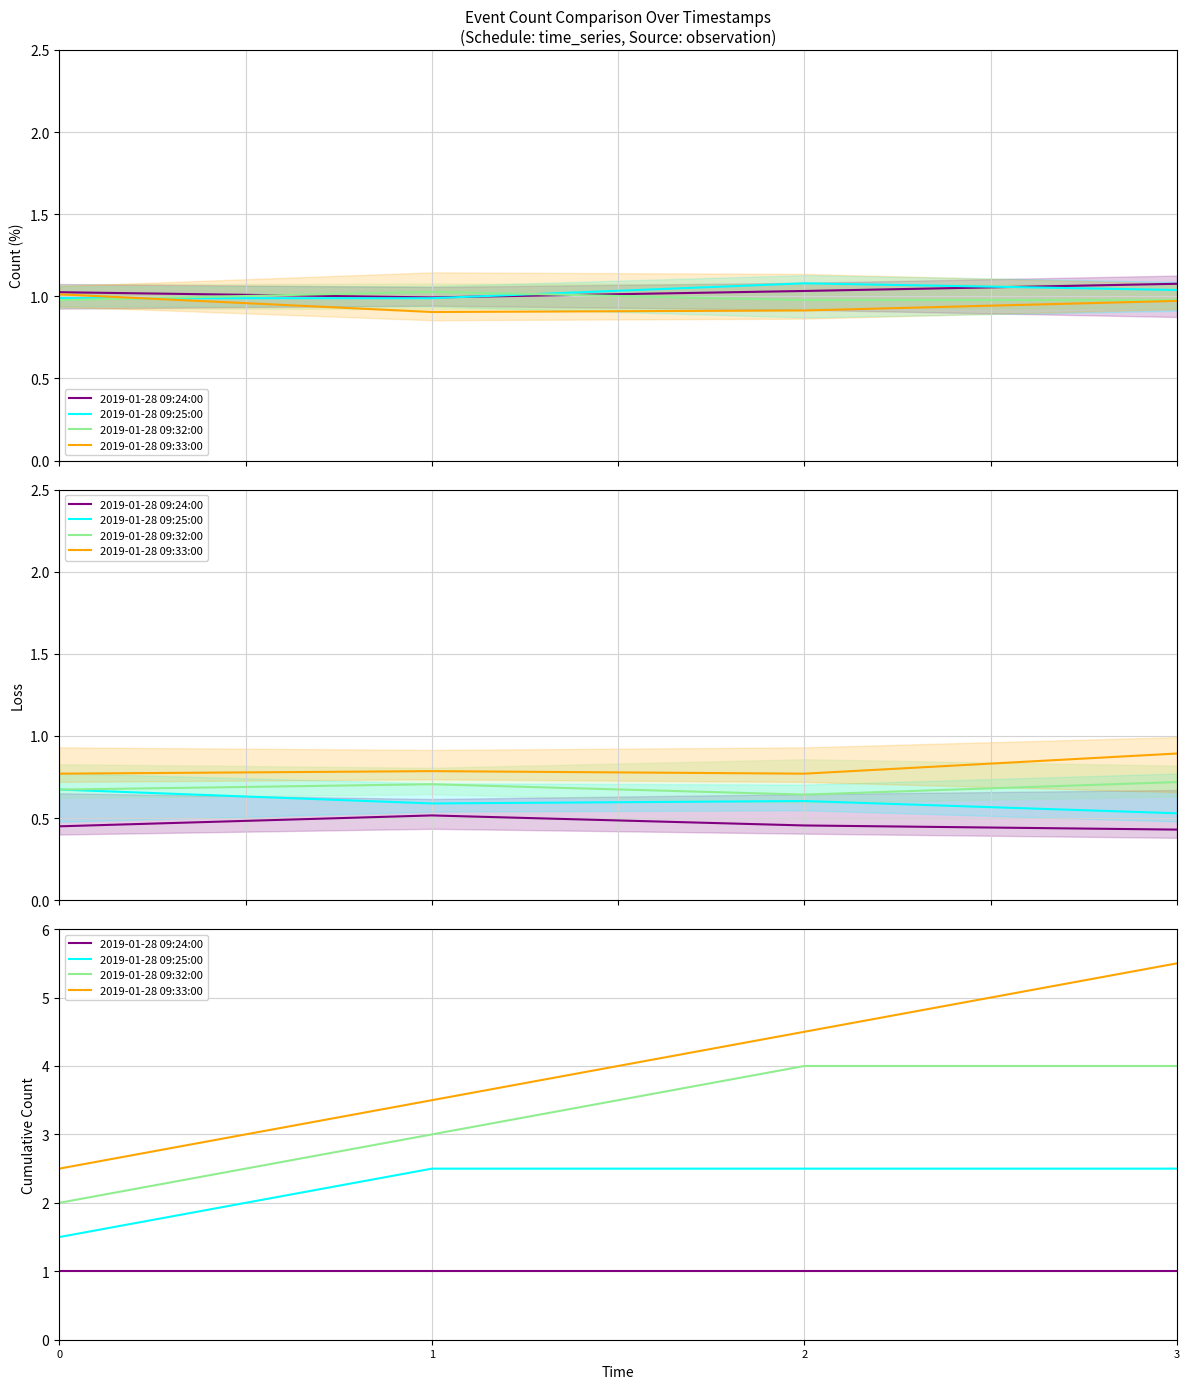

True or false: 2019-01-28 09:24:00 and 2019-01-28 09:33:00 cross at least once.

False